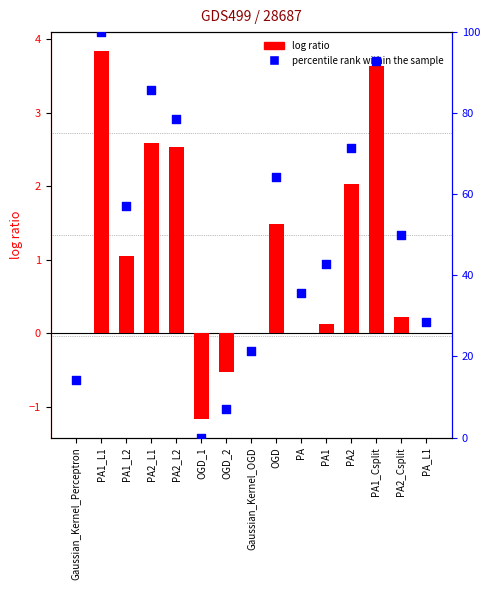

What is the total value across all series at Gaussian_Kernel_Perceptron?

14.3